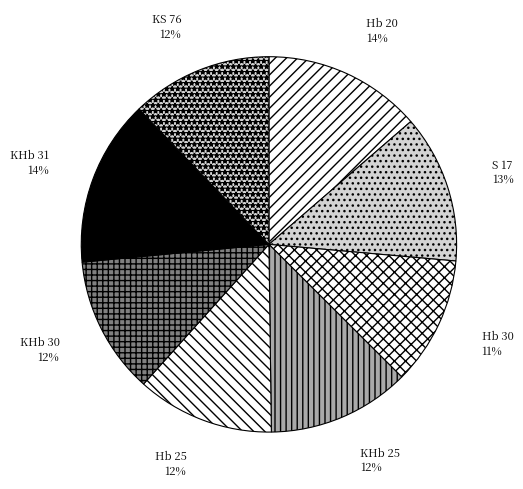

True or false: KHb 30 accounts for 22% of the total.

False